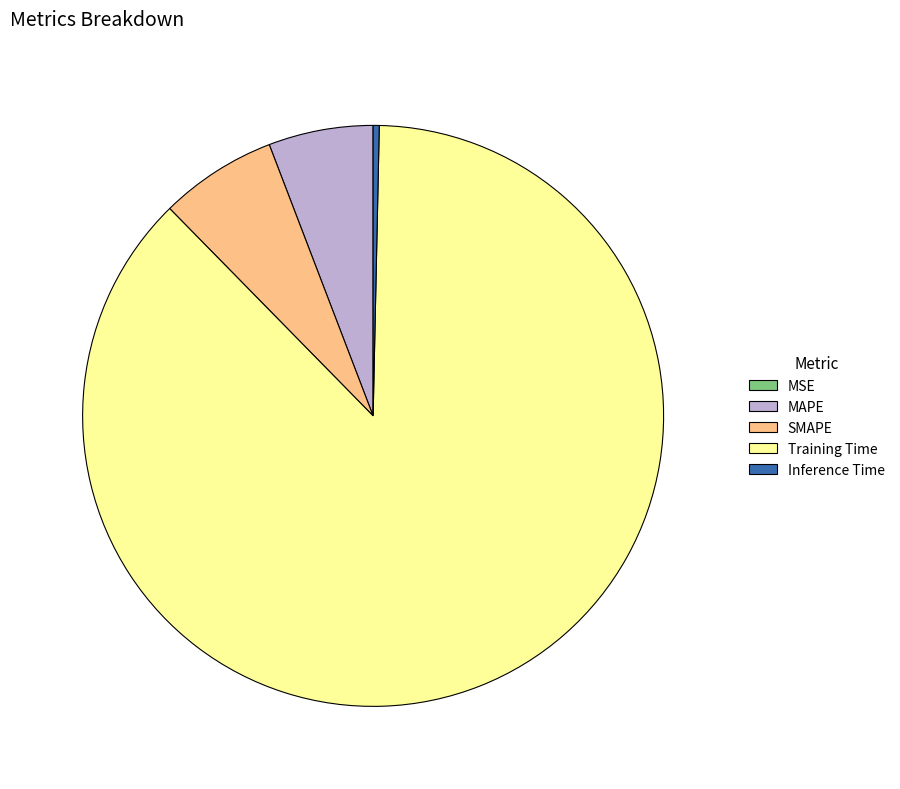

True or false: MAPE accounts for 16% of the total.

False